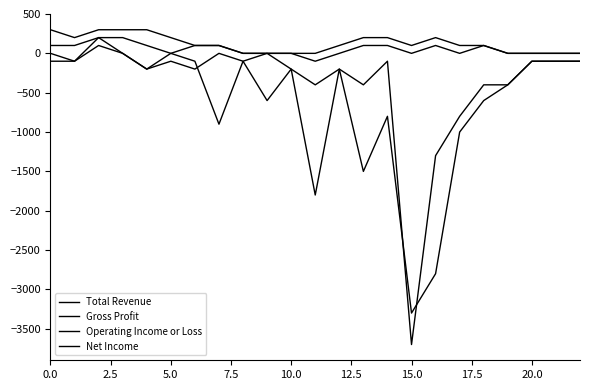

Is this an area chart (filled region under the line)?

No